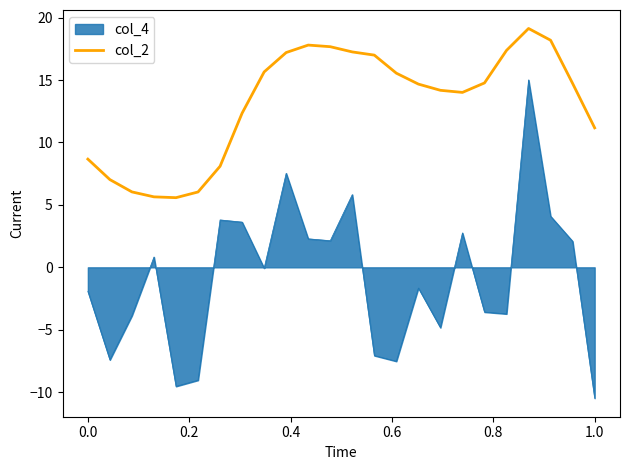

True or false: col_2 and col_4 cross at least once.

False